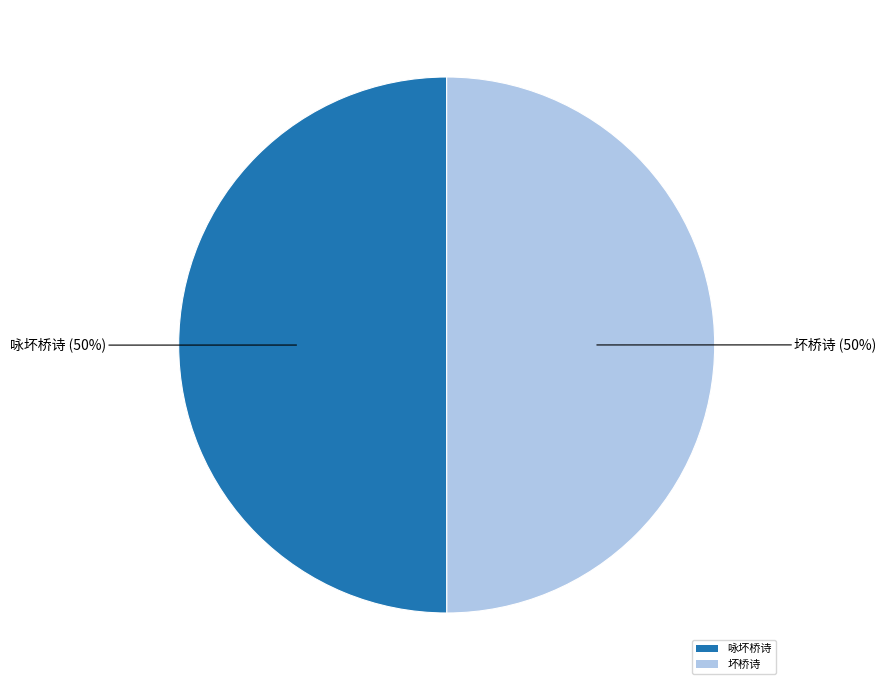

What percentage is the 坏桥诗 slice, to the nearest percent?

50%